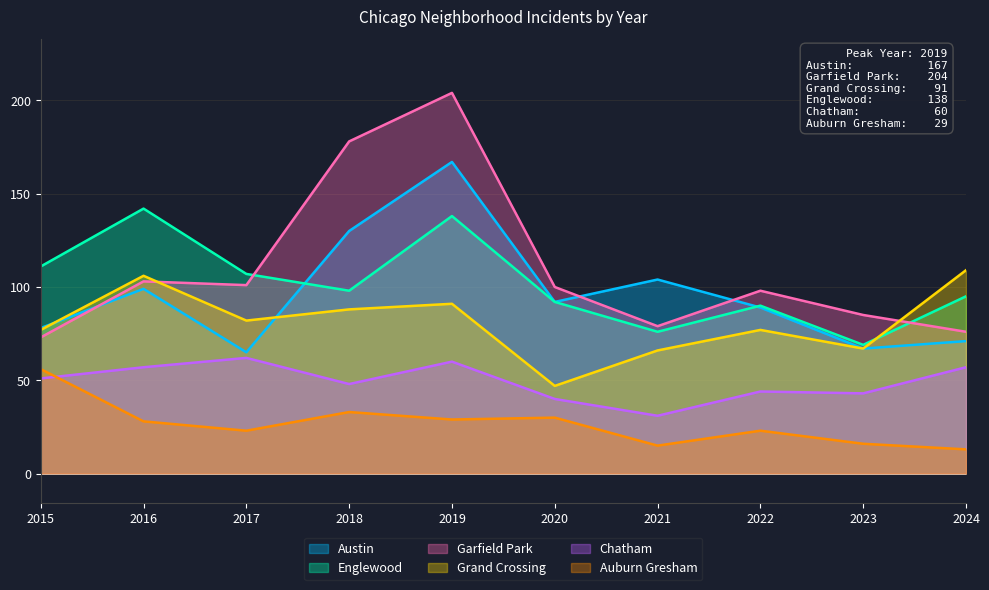

At which category is the sum across all series the highest?

2019